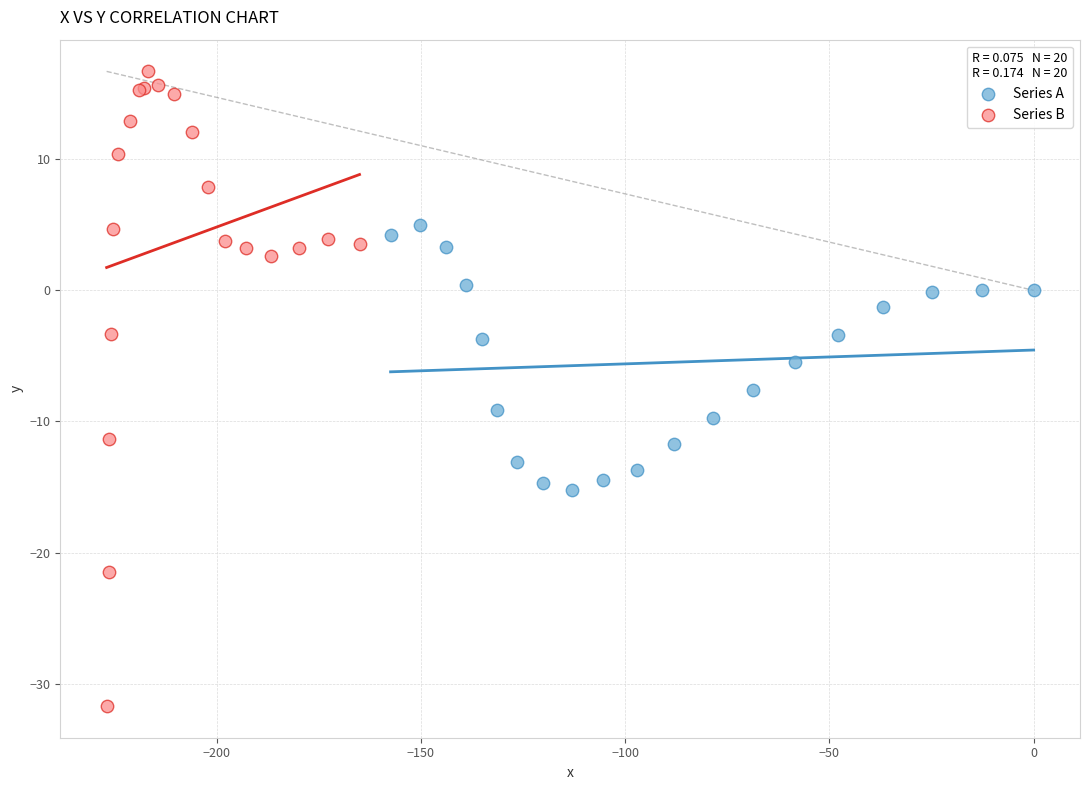

Which series contains the lowest Y value?

Series B